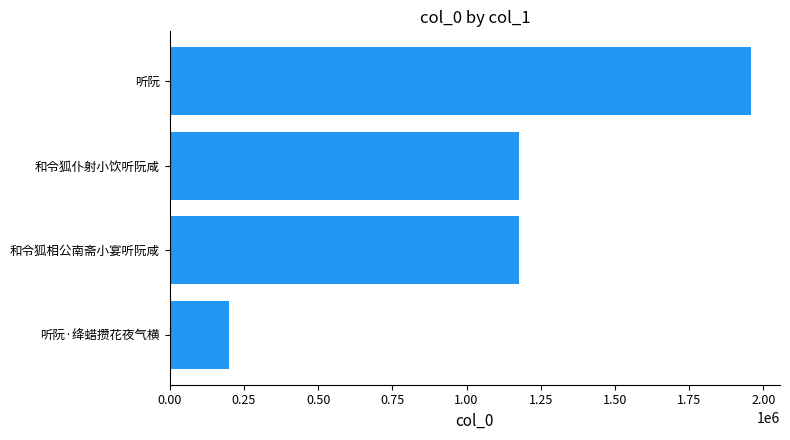

What is the difference between the maximum and second lowest values?

782514